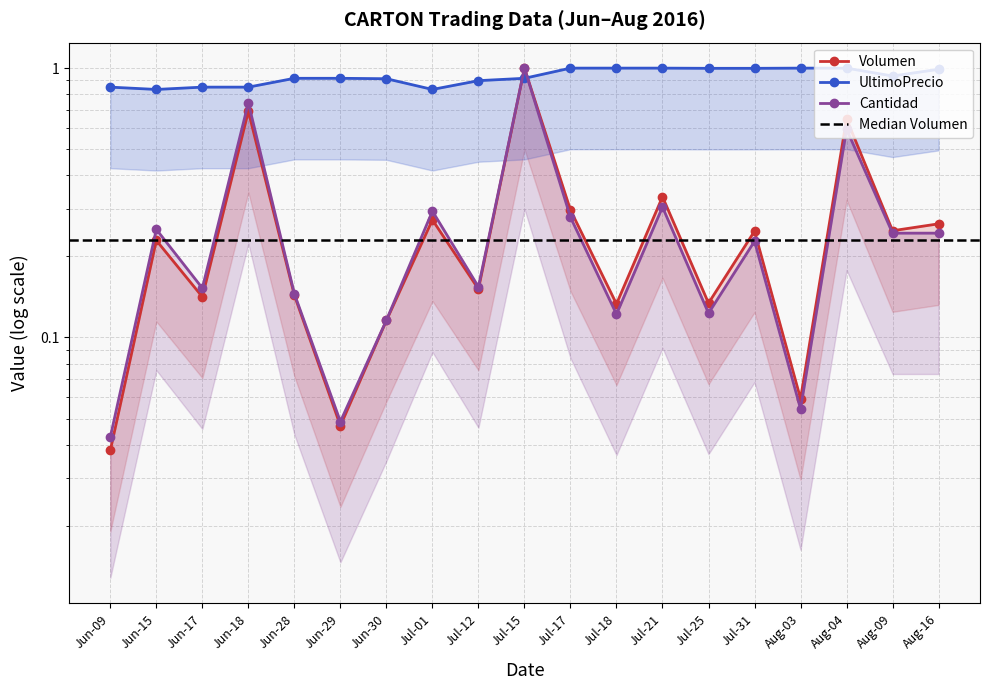

Is this an area chart (filled region under the line)?

No